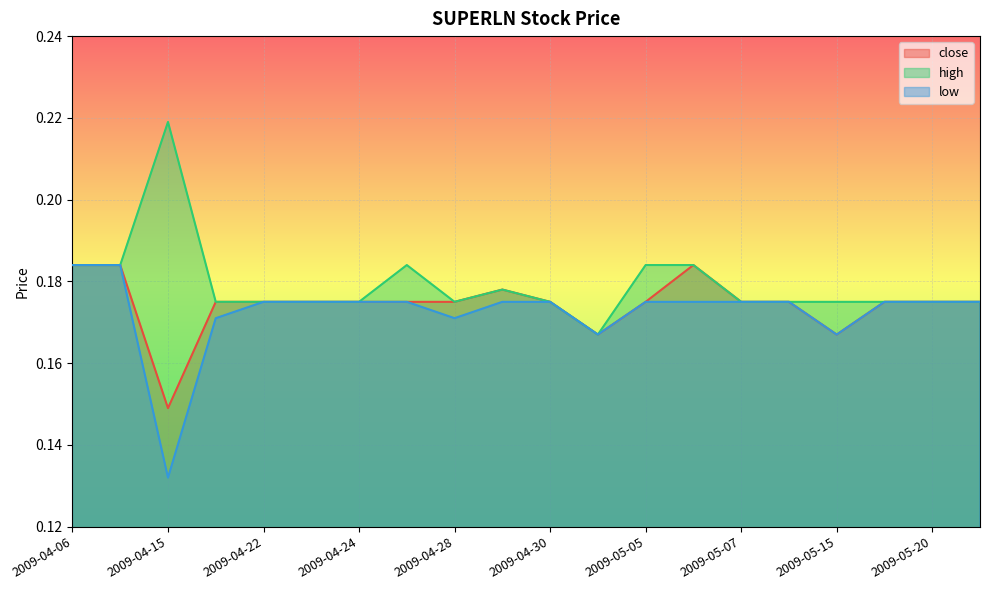

What are all the series names shown in the legend?

close, high, low